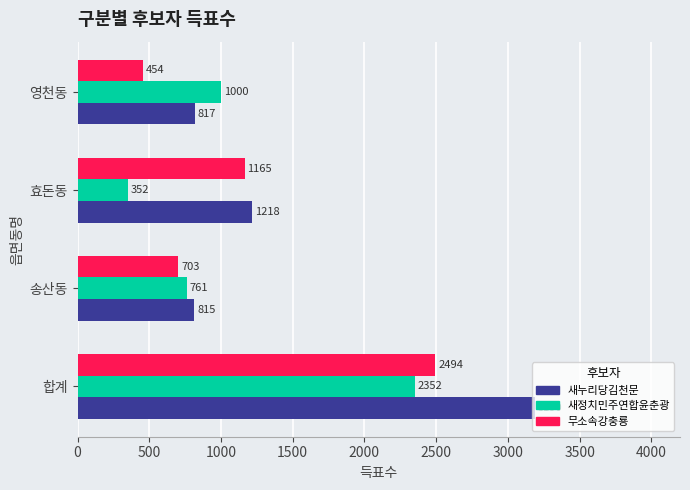

Which series has the largest total across all categories?

새누리당김천문